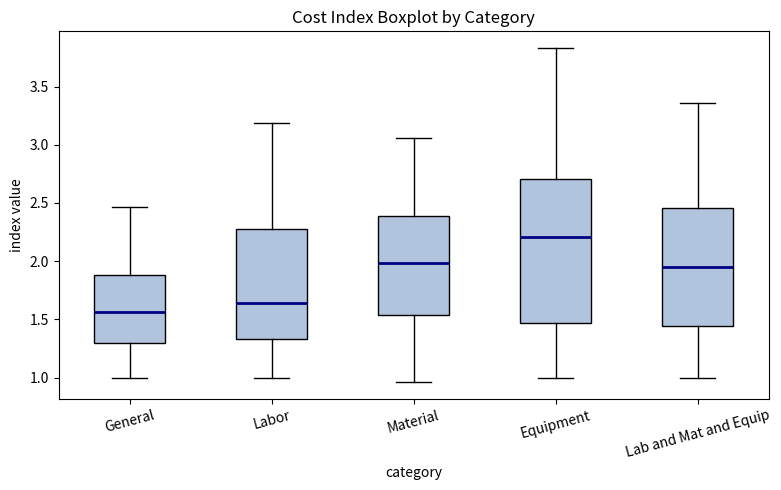

Reading left to right, read every box against the y-axis: the position of its median line, the range the box covers, and the ends of its whiskers. The values are not printed on the chart, so give them approximately, as read against the axis.

General: median 1.55, box 1.30 to 1.90, whiskers 1.00 to 2.45
Labor: median 1.65, box 1.35 to 2.30, whiskers 1.00 to 3.20
Material: median 2.00, box 1.55 to 2.40, whiskers 0.95 to 3.05
Equipment: median 2.20, box 1.45 to 2.70, whiskers 1.00 to 3.85
Lab and Mat and Equip: median 1.95, box 1.45 to 2.45, whiskers 1.00 to 3.35